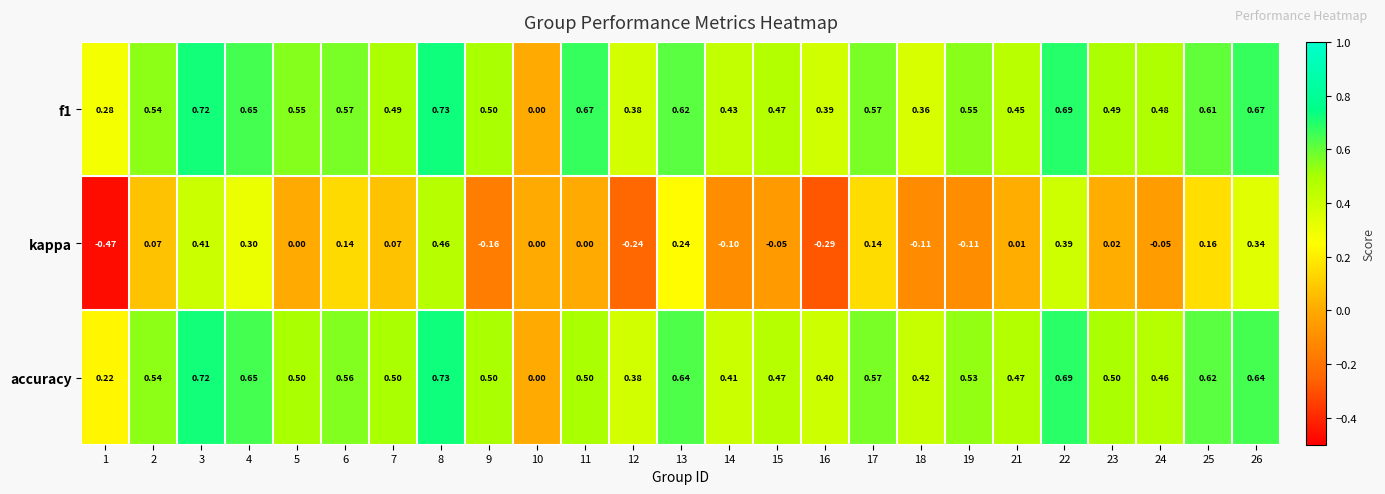

Which series has the largest range (max minus min)?

kappa